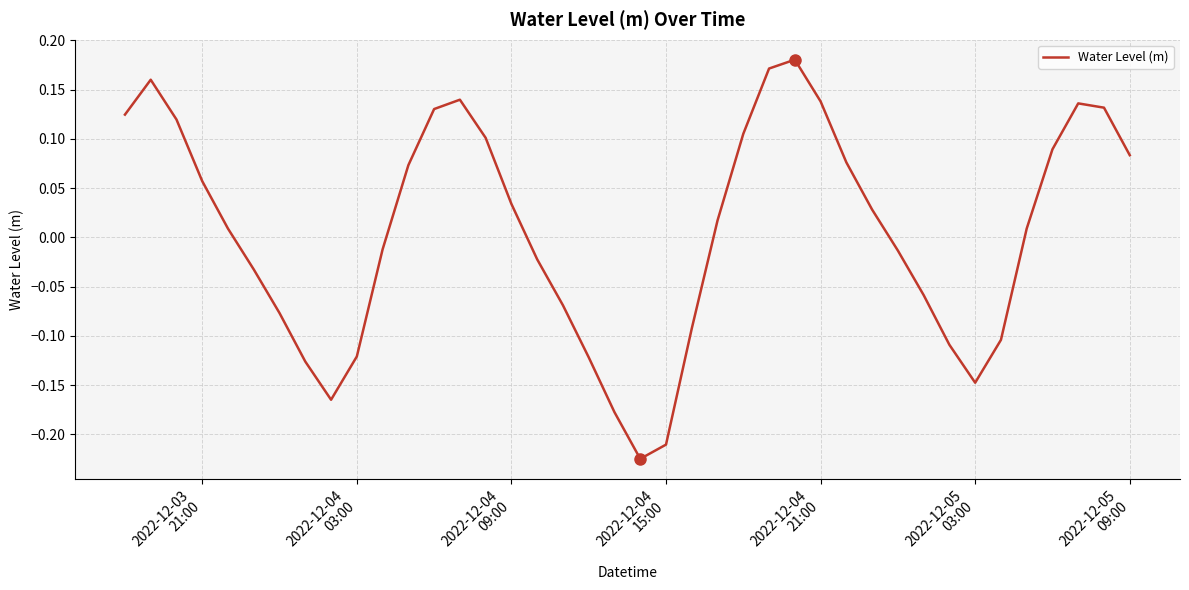

What is the difference between the maximum and minimum values?

0.4